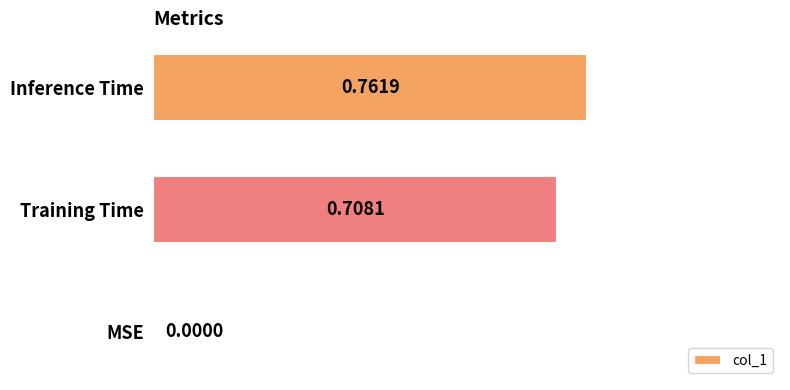

Which has a higher value, Inference Time or Training Time?

Inference Time